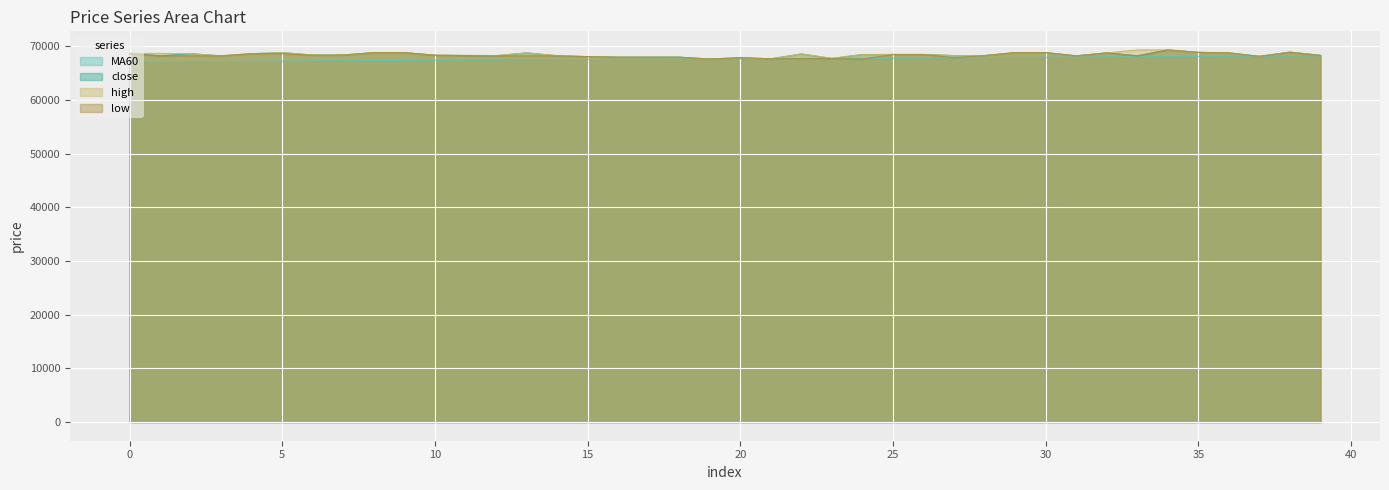

How many data points in MA60 are above 67641?

20